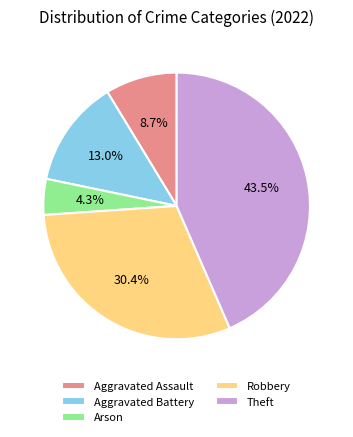

Does Aggravated Battery represent more than half of the total?

No